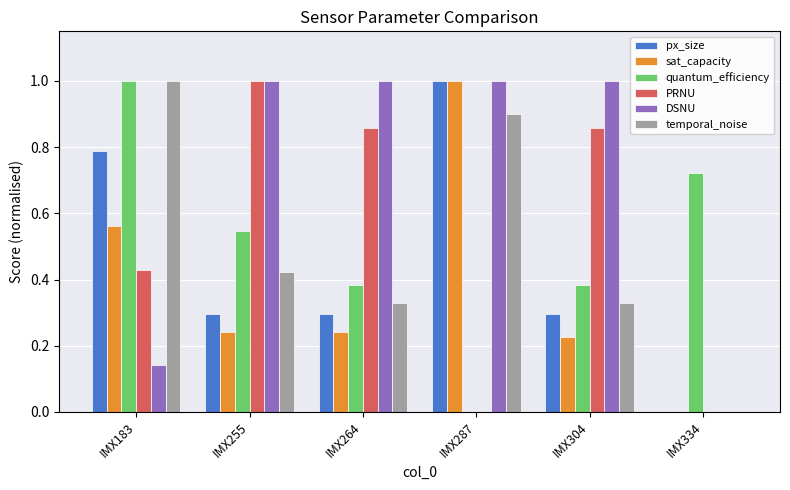

Is it true that sat_capacity equals 1.6 at IMX287?

False